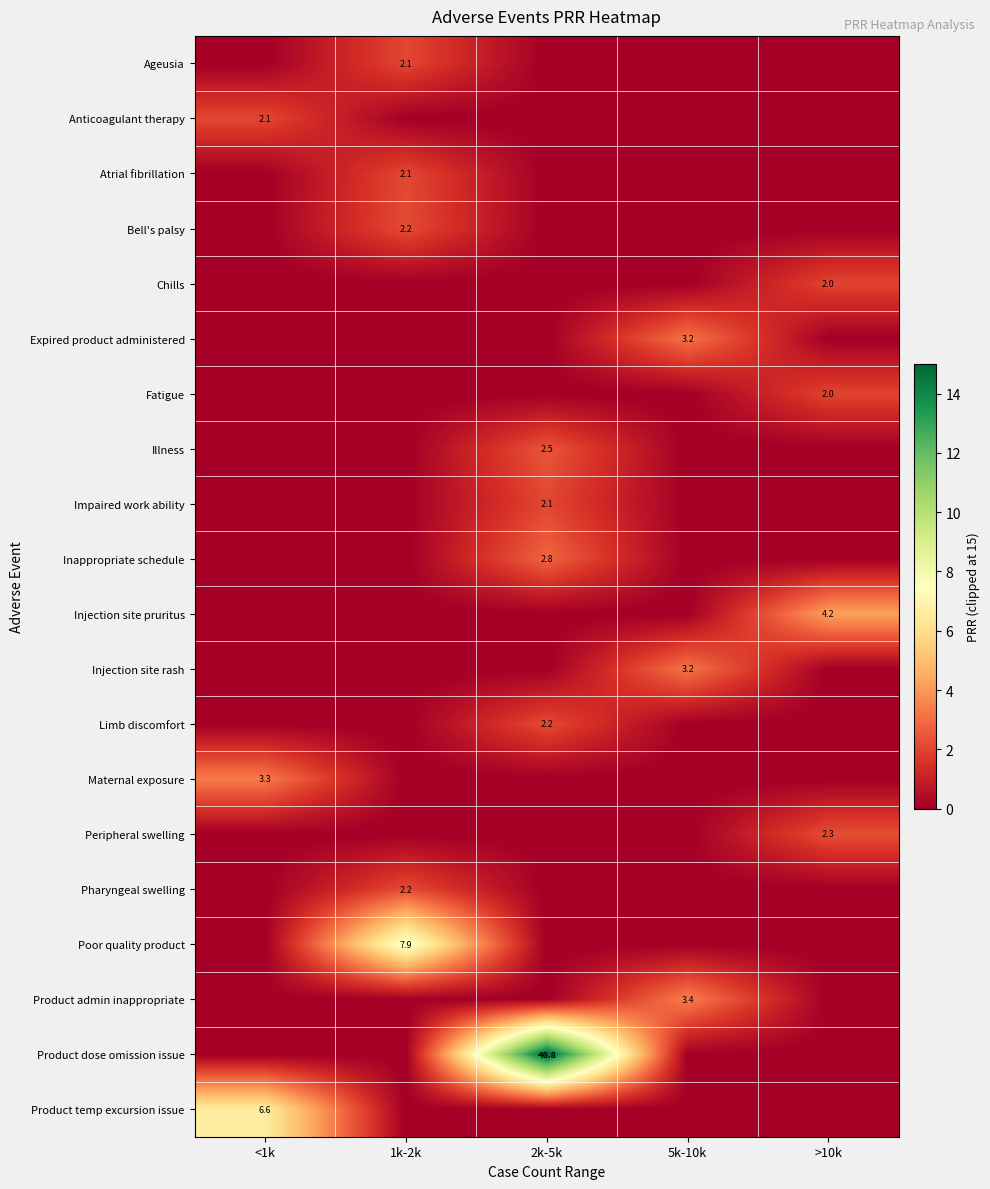

True or false: Maternal exposure has a value of 3.3 at <1k.

True